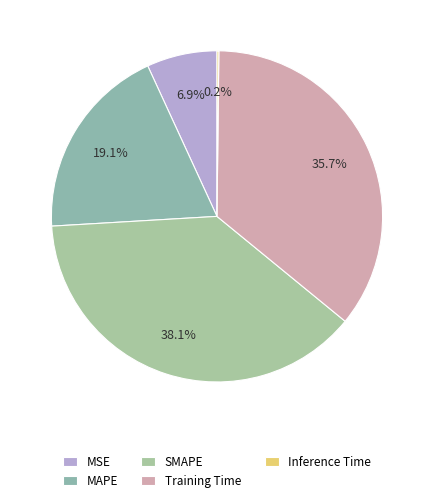

What is the smallest slice in the pie chart?

Inference Time